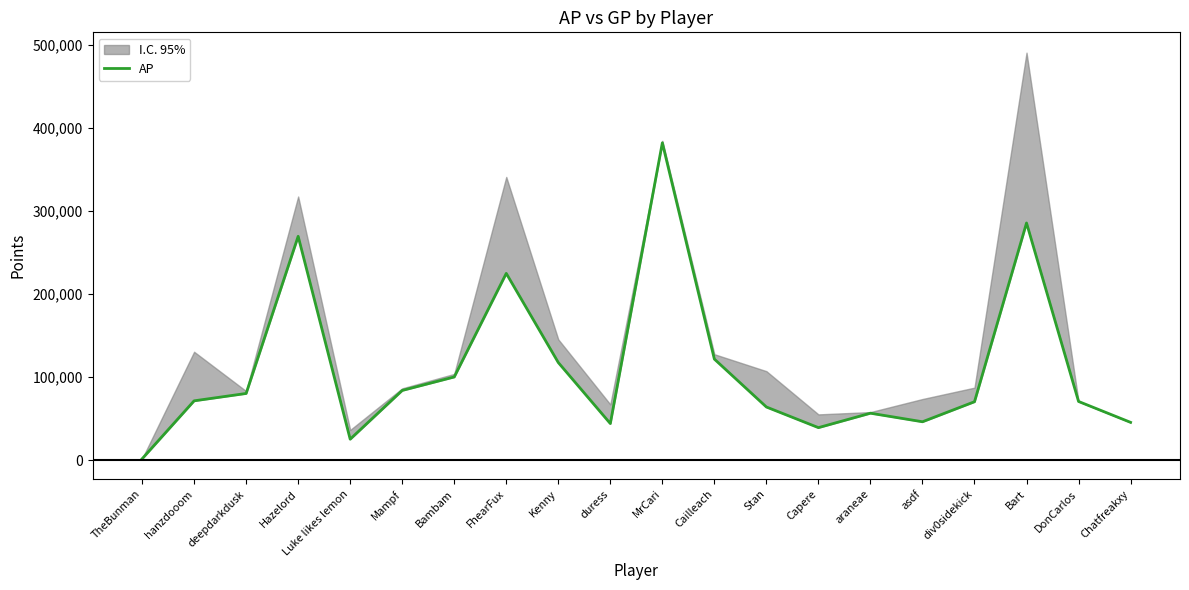

How many lines are shown in the chart?

1